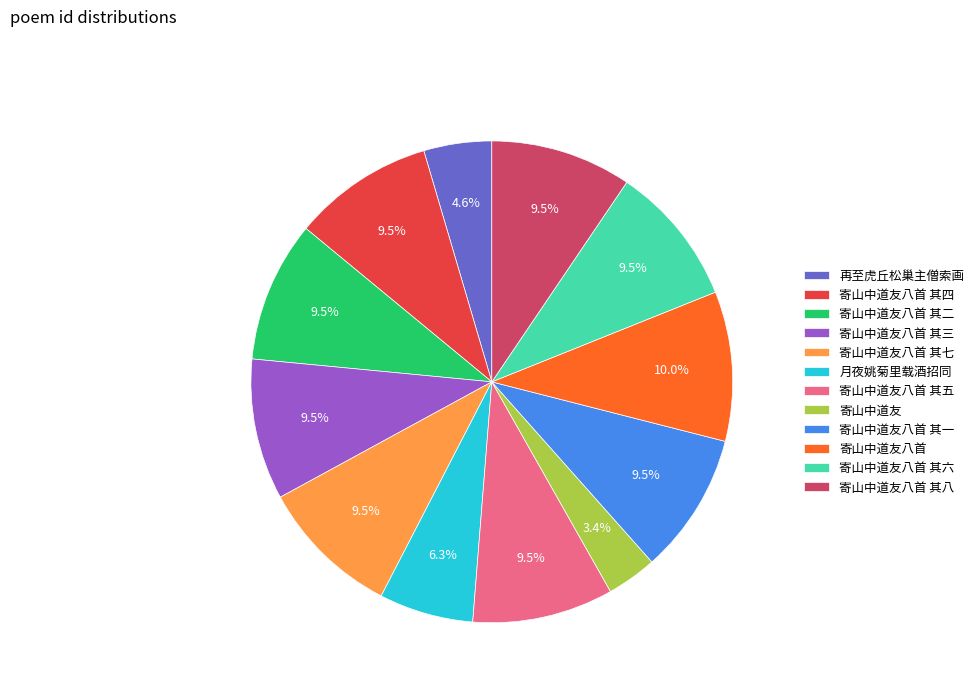

What is the smallest slice in the pie chart?

寄山中道友